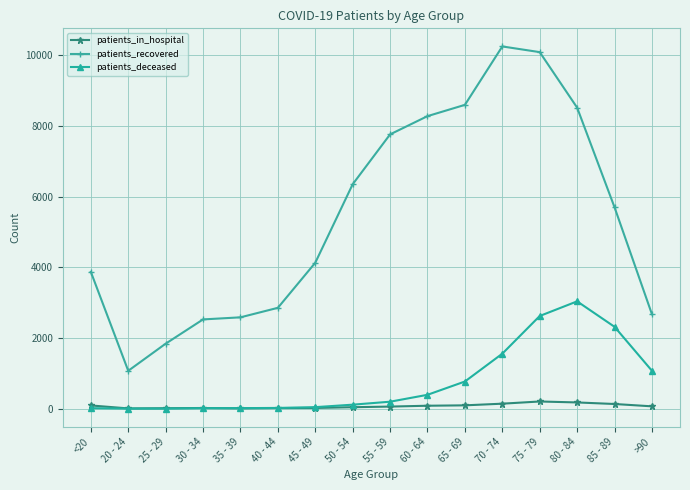

At which category is the sum across all series the highest?

75 - 79